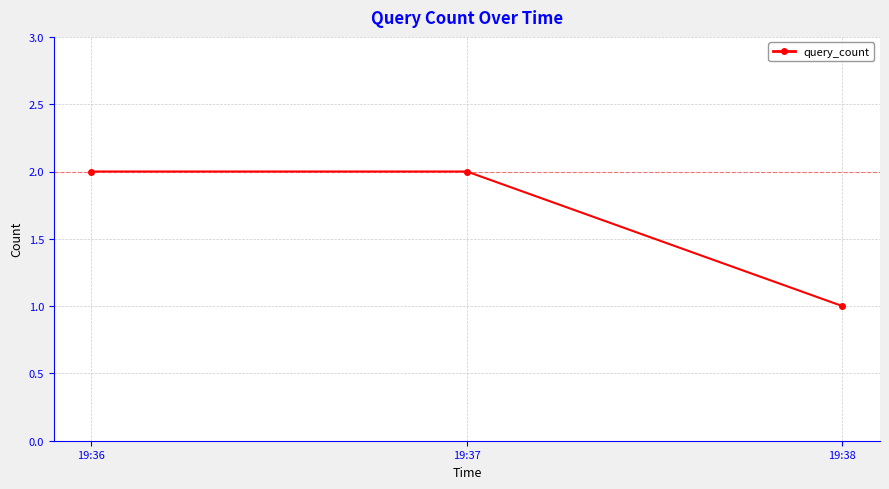

Does the chart display data point markers on the line(s)?

Yes